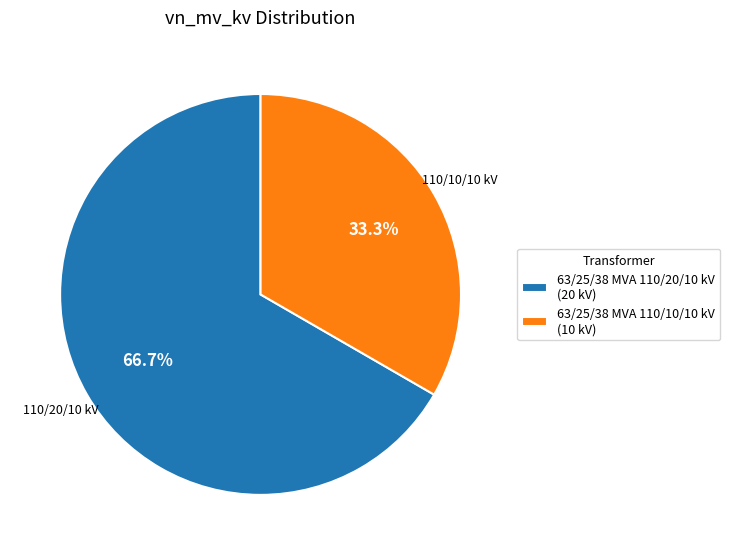

To the nearest percent, what is the difference between the largest and smallest slice percentages?

33%